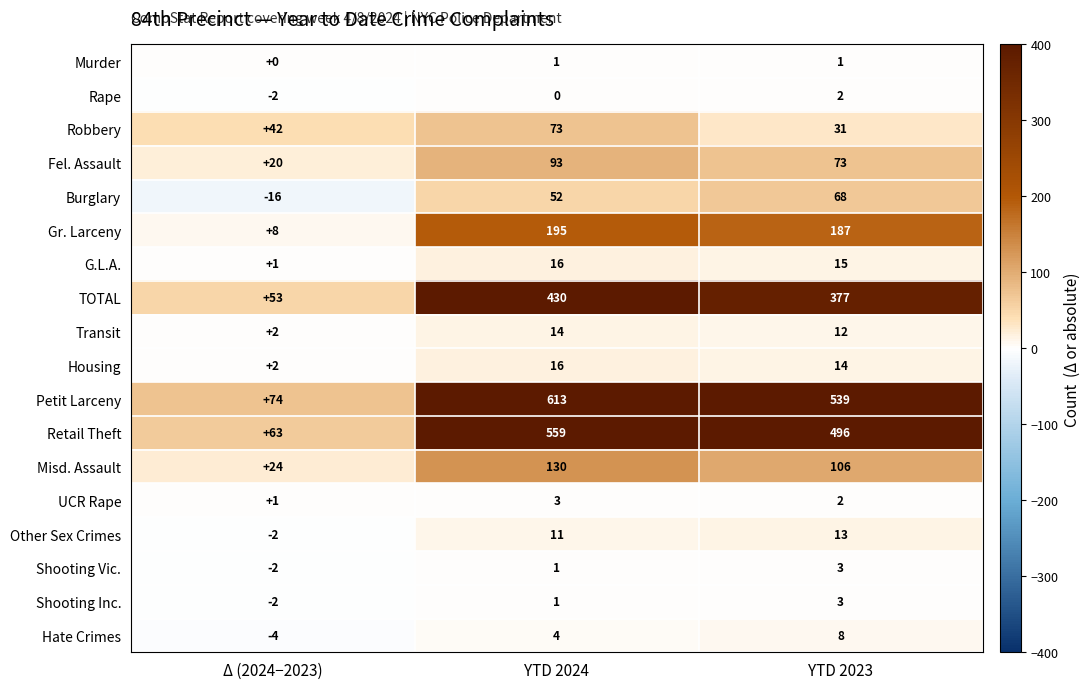

What is the difference between the Fel. Assault values at YTD 2023 and YTD 2024?

20